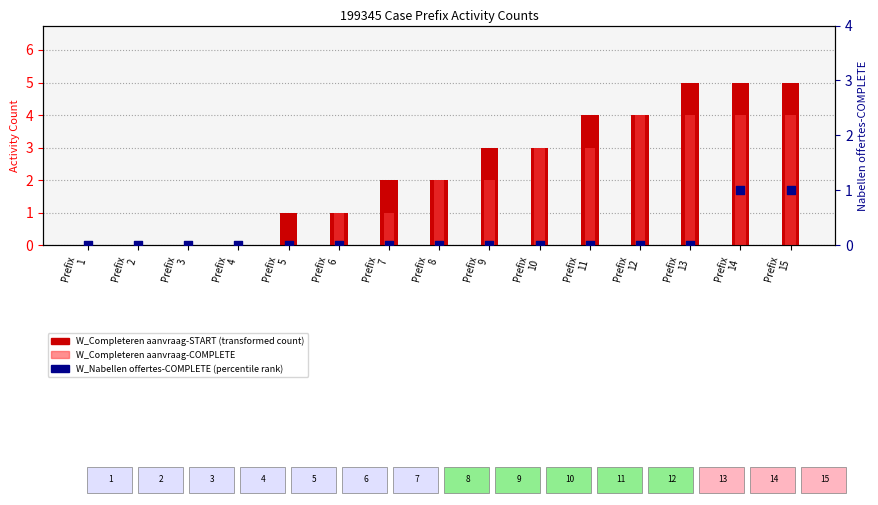

At how many categories does at least one series exceed 3?

5